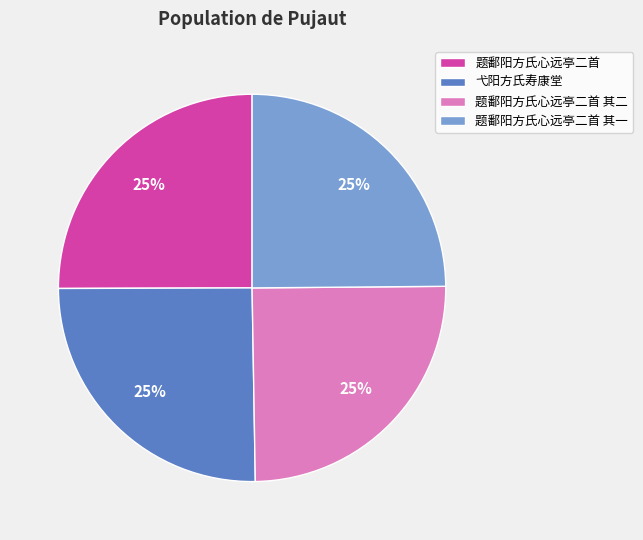

To the nearest percent, what is the combined percentage of 弋阳方氏寿康堂 and 题鄱阳方氏心远亭二首 其二?

50%